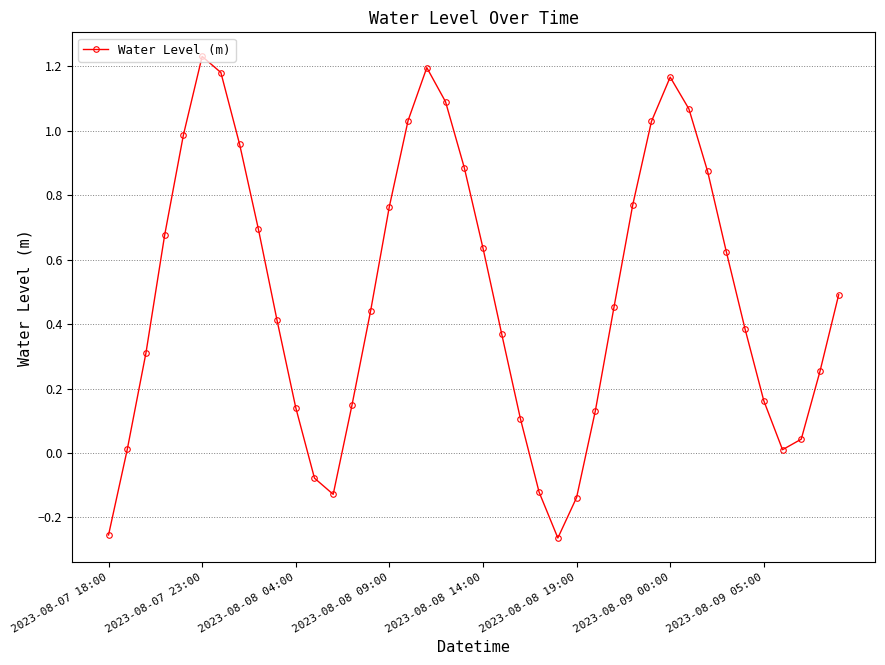

How many interior local peaks (higher than both neighbors) does the data have?

3